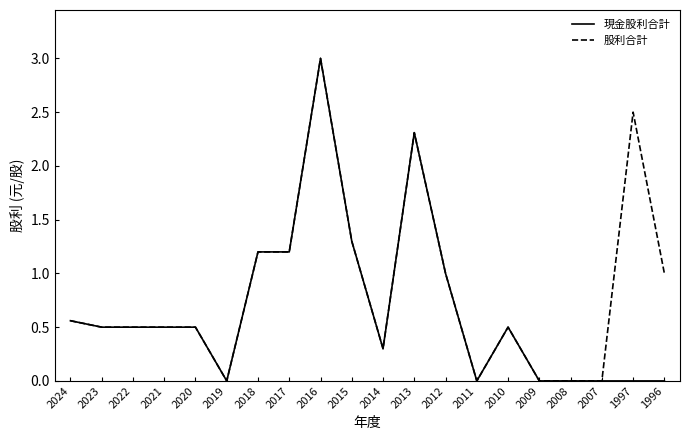

What is the difference between the maximum and second lowest values in the 現金股利合計 series?

3.0